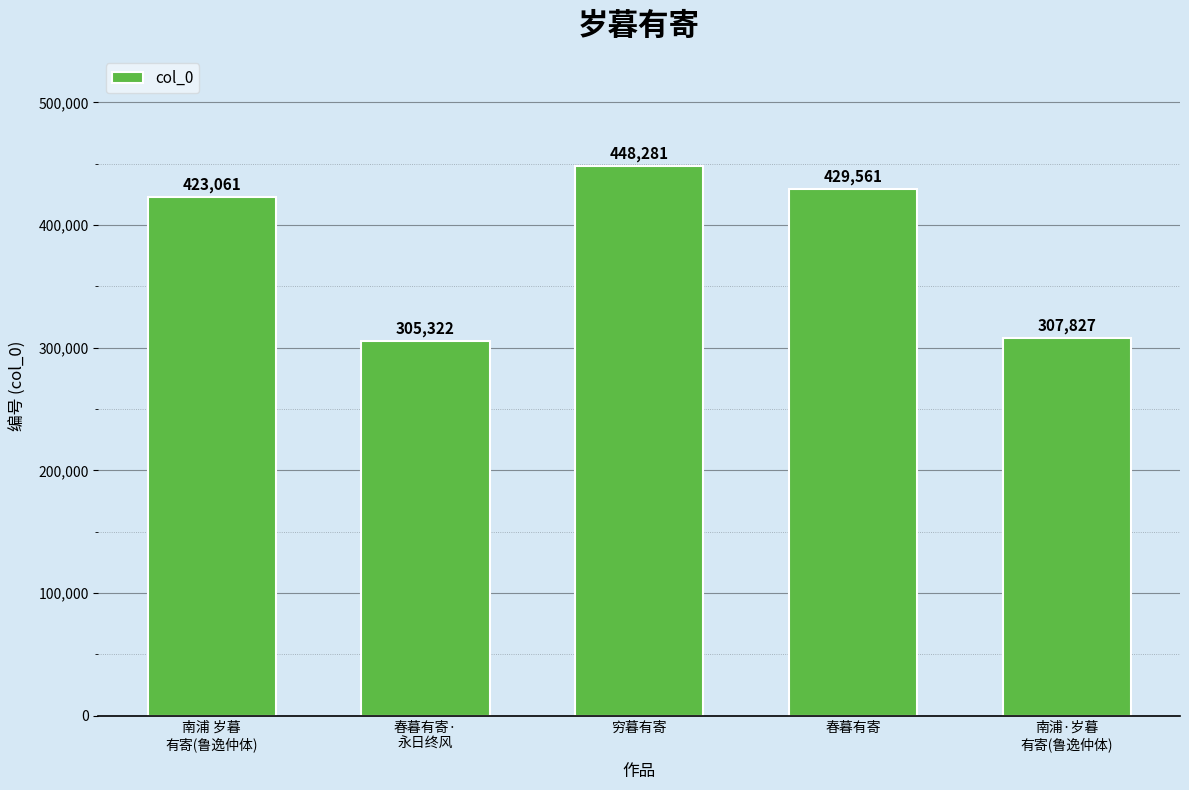

How many bars are there in total?

5